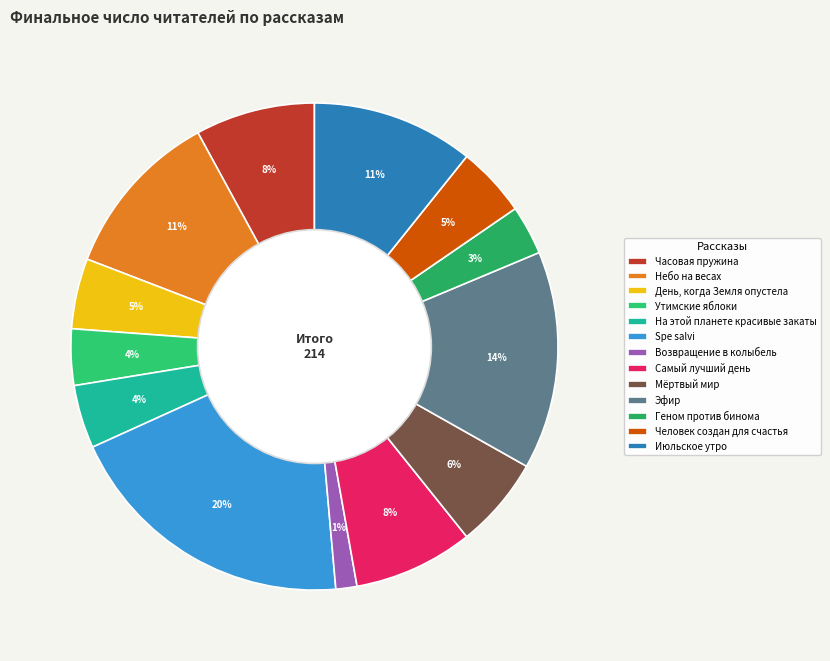

True or false: Мёртвый мир accounts for 1% of the total.

False